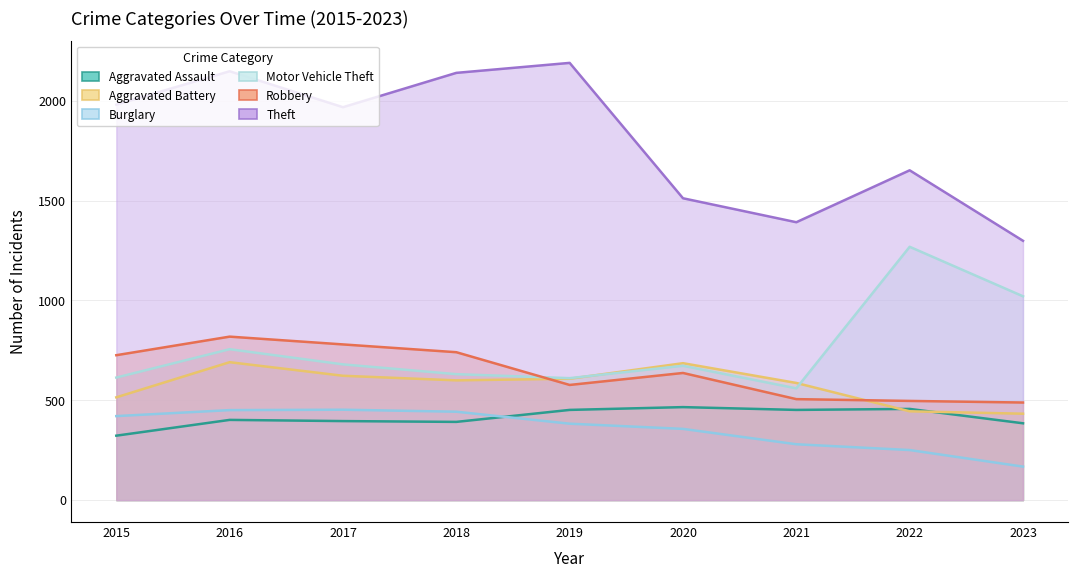

Rank the series at 2021 from highest to lowest value.

Theft, Aggravated Battery, Motor Vehicle Theft, Robbery, Aggravated Assault, Burglary